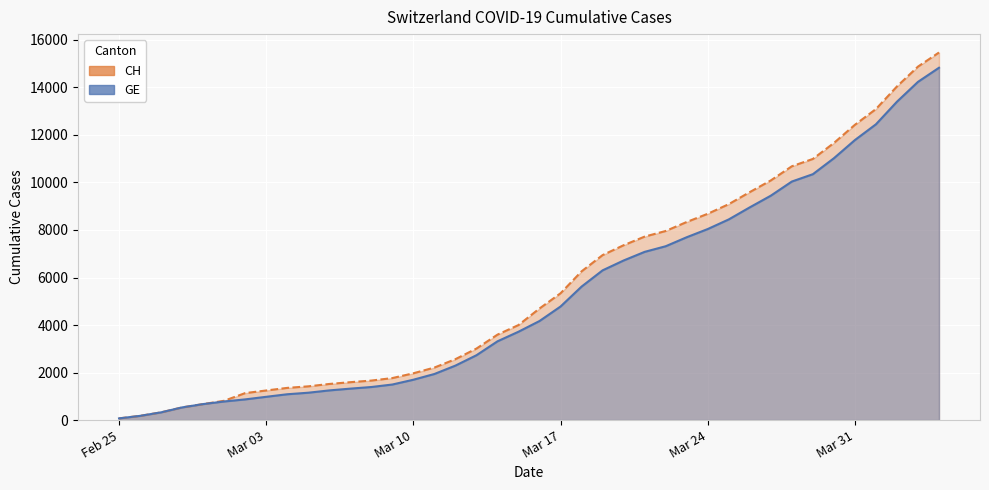

What is the difference between the second highest and minimum values in the CH series?

14804